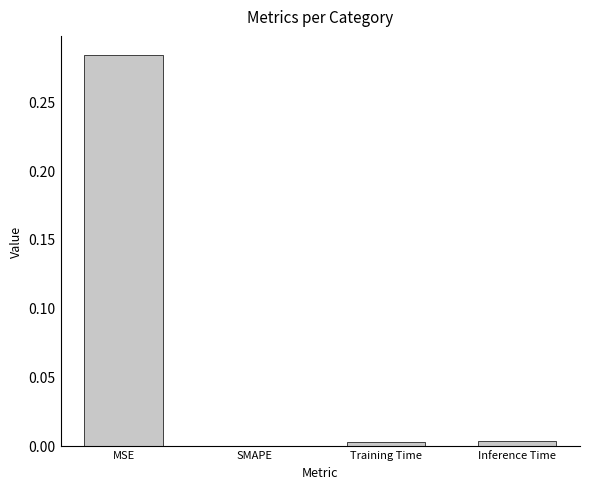

How many values exceed 0?

3